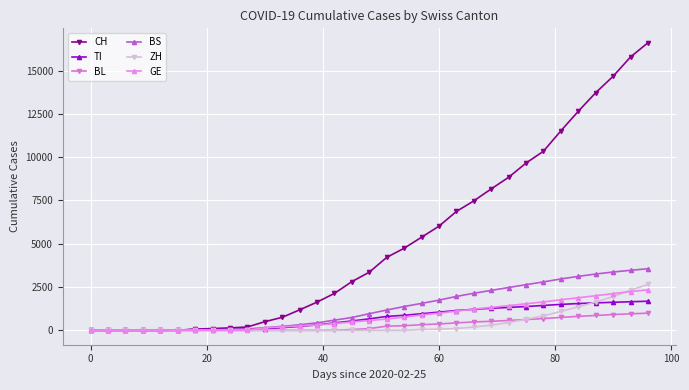

Which series has the largest total across all categories?

CH